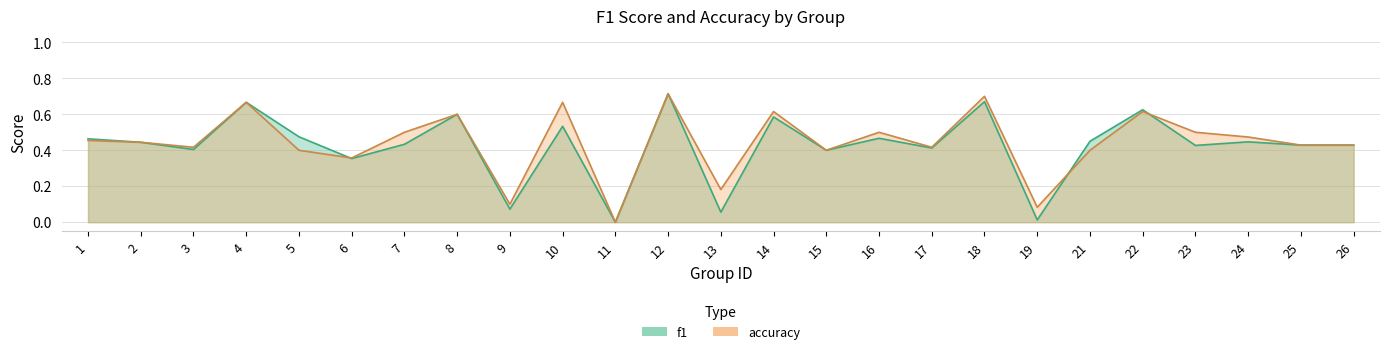

True or false: accuracy and f1 intersect in this chart.

True